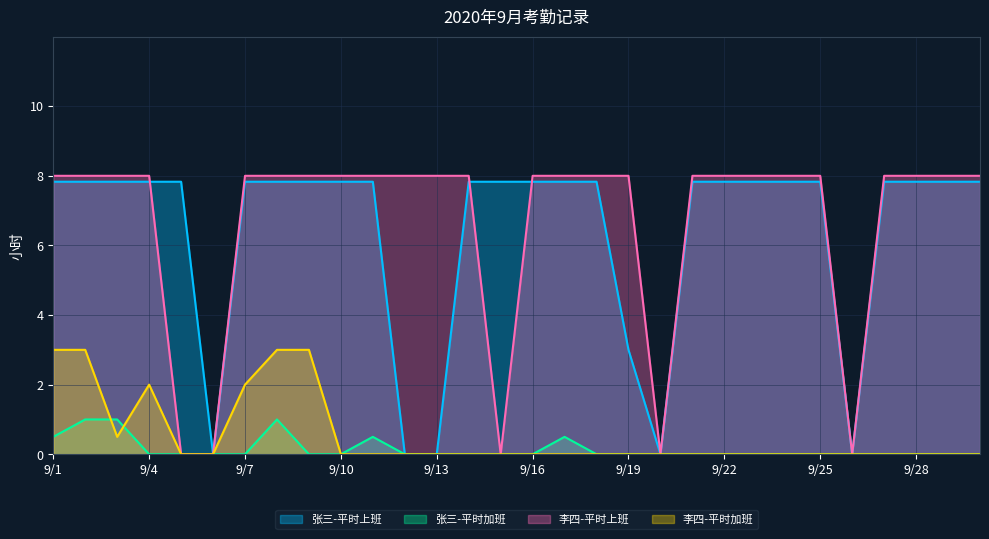

Is the value of 李四-平时上班 at 9/27 greater than the value of 张三-平时上班 at 9/29?

Yes